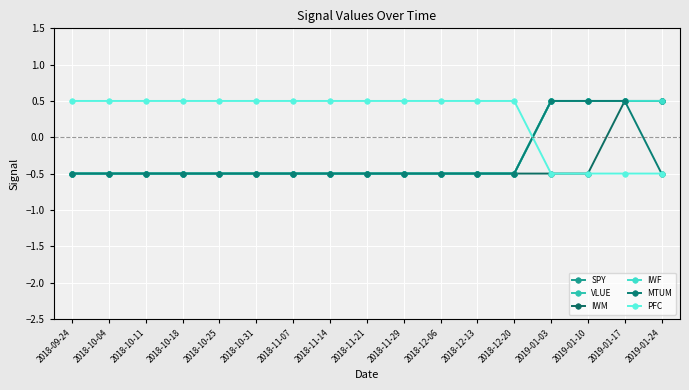

What is the label of the 2nd point from the left?

2018-10-04